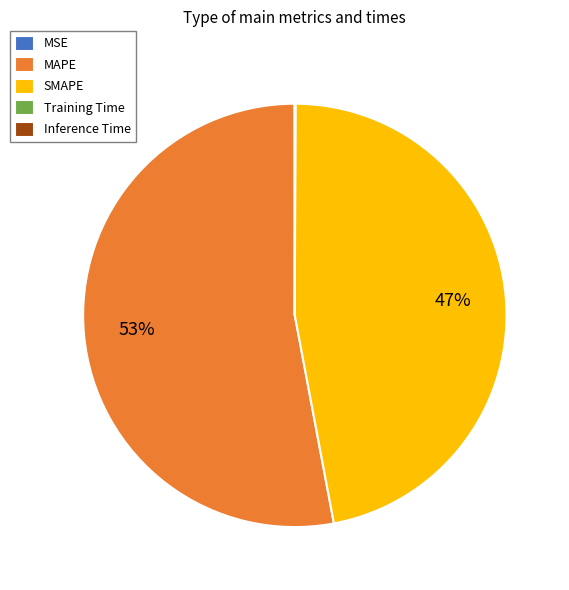

Which category has the biggest portion of the pie?

MAPE